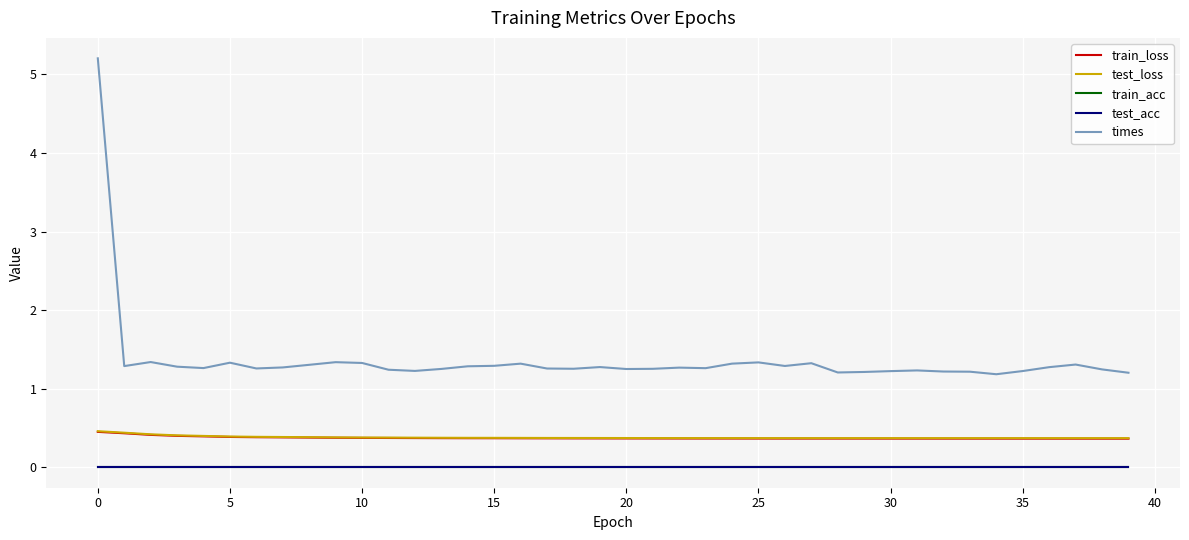

List the series in order of their peak value, lowest first.

train_acc, test_acc, train_loss, test_loss, times